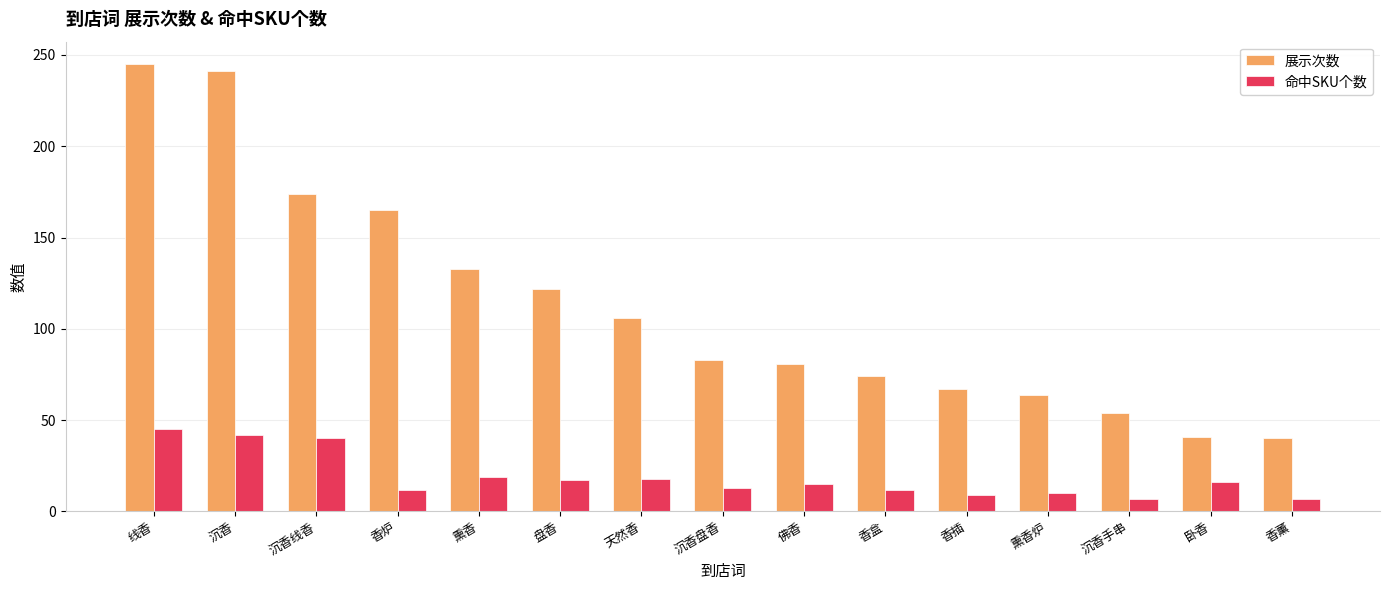

What are all the series names shown in the legend?

展示次数, 命中SKU个数